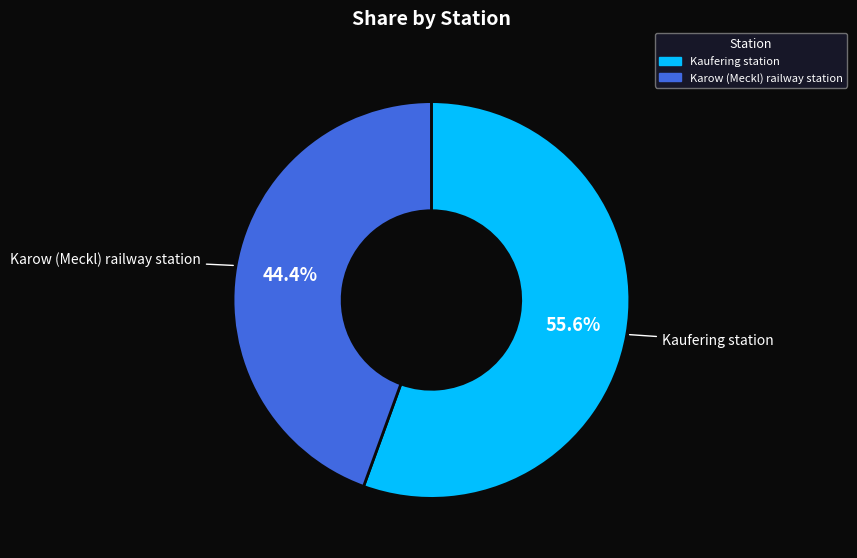

Rank the categories by value from highest to lowest.

Kaufering station, Karow (Meckl) railway station